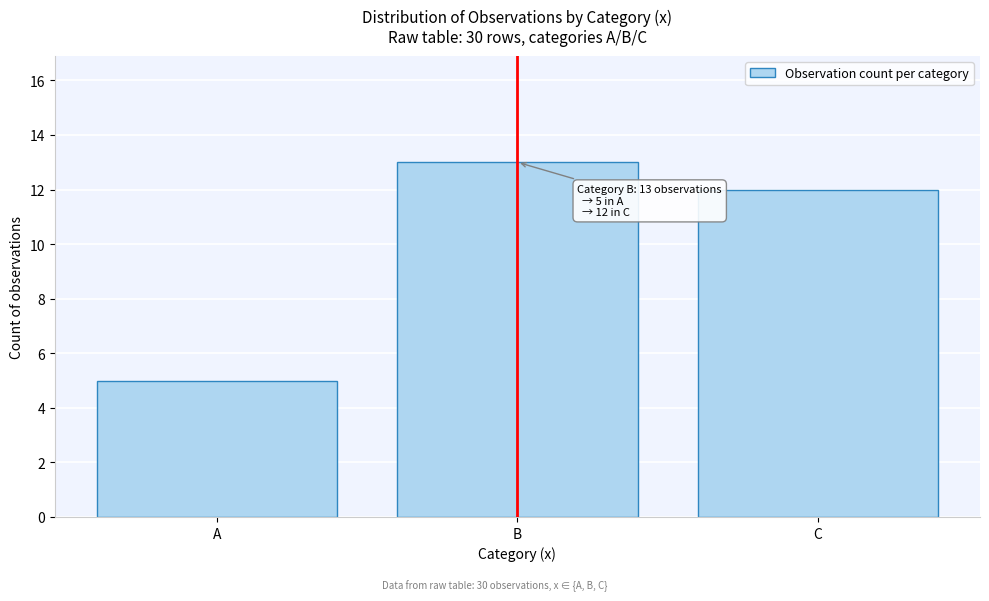

Reading right to left, extract all data points from this chart.

C=12	B=13	A=5